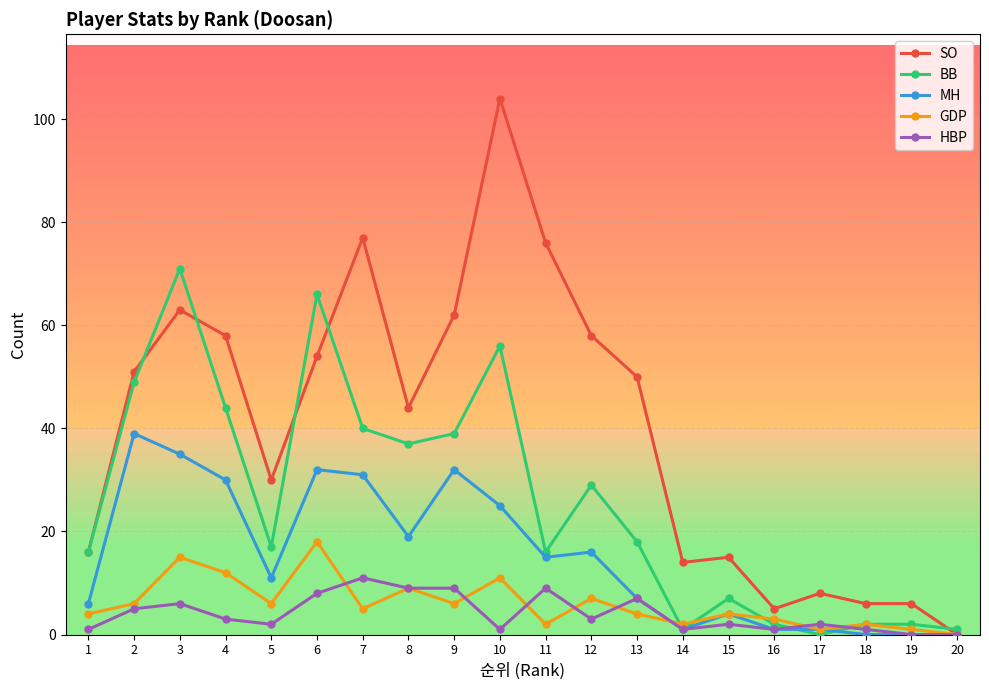

What is the value of the SO point at the 10th from the left?

104